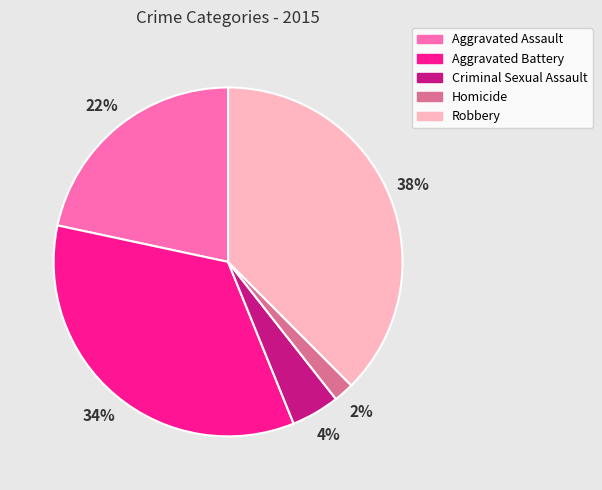

Combined, do Aggravated Battery and Criminal Sexual Assault account for over 50%?

No